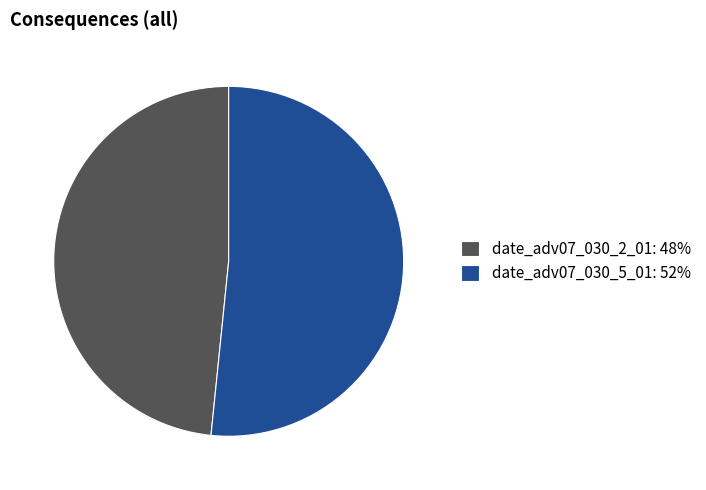

Is the sum of date_adv07_030_2_01: 48% and date_adv07_030_5_01: 52% greater than half?

Yes